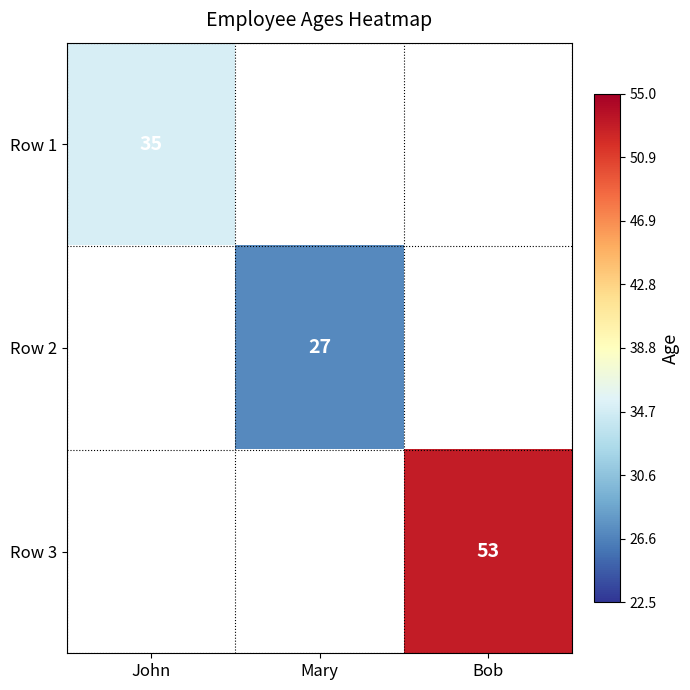

Is it true that Row 1 equals 35 at John?

True